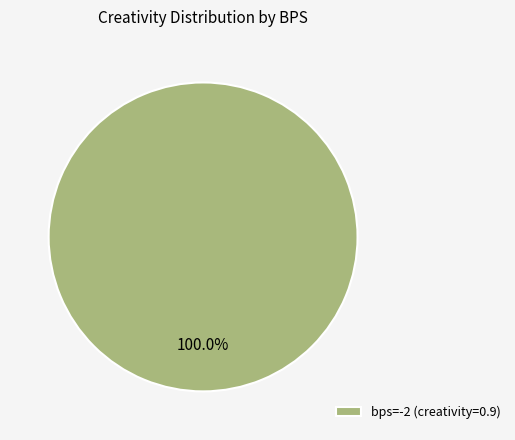

Is there a majority slice in this chart?

Yes